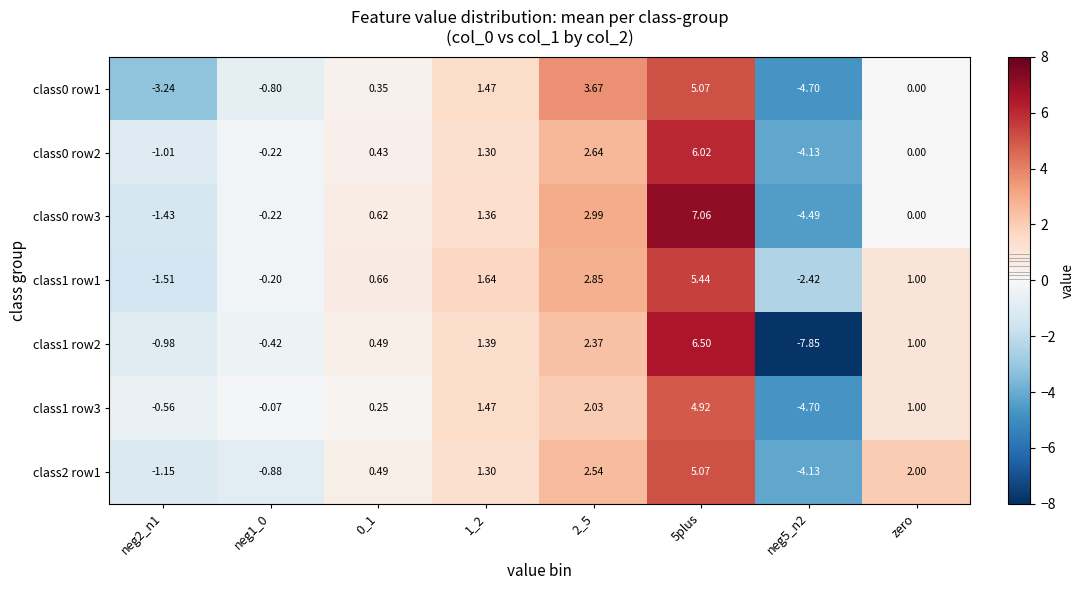

Between neg2_n1 and neg1_0, which series saw the biggest shift?

class0 row1